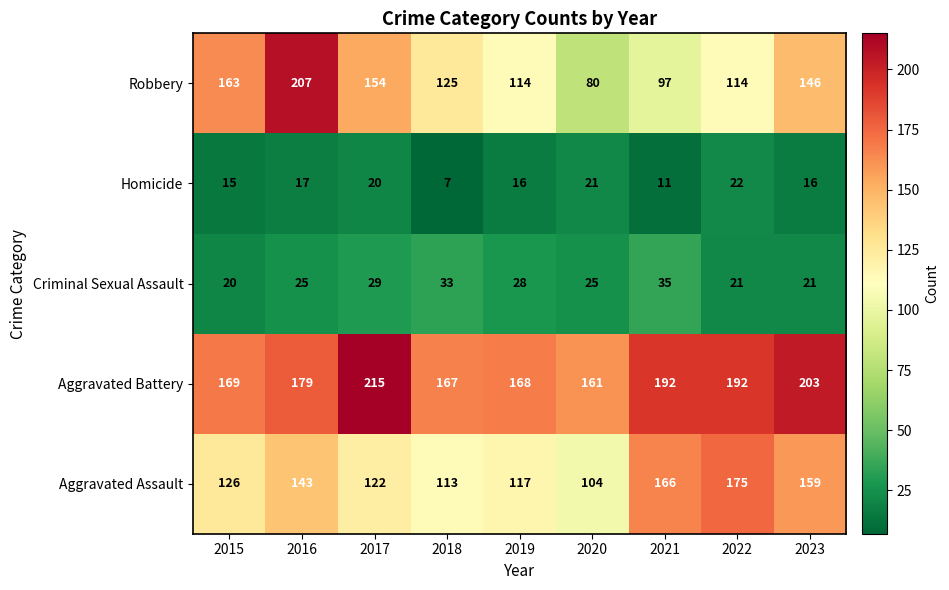

What is the difference between the maximum and second lowest values in the Robbery series?

110